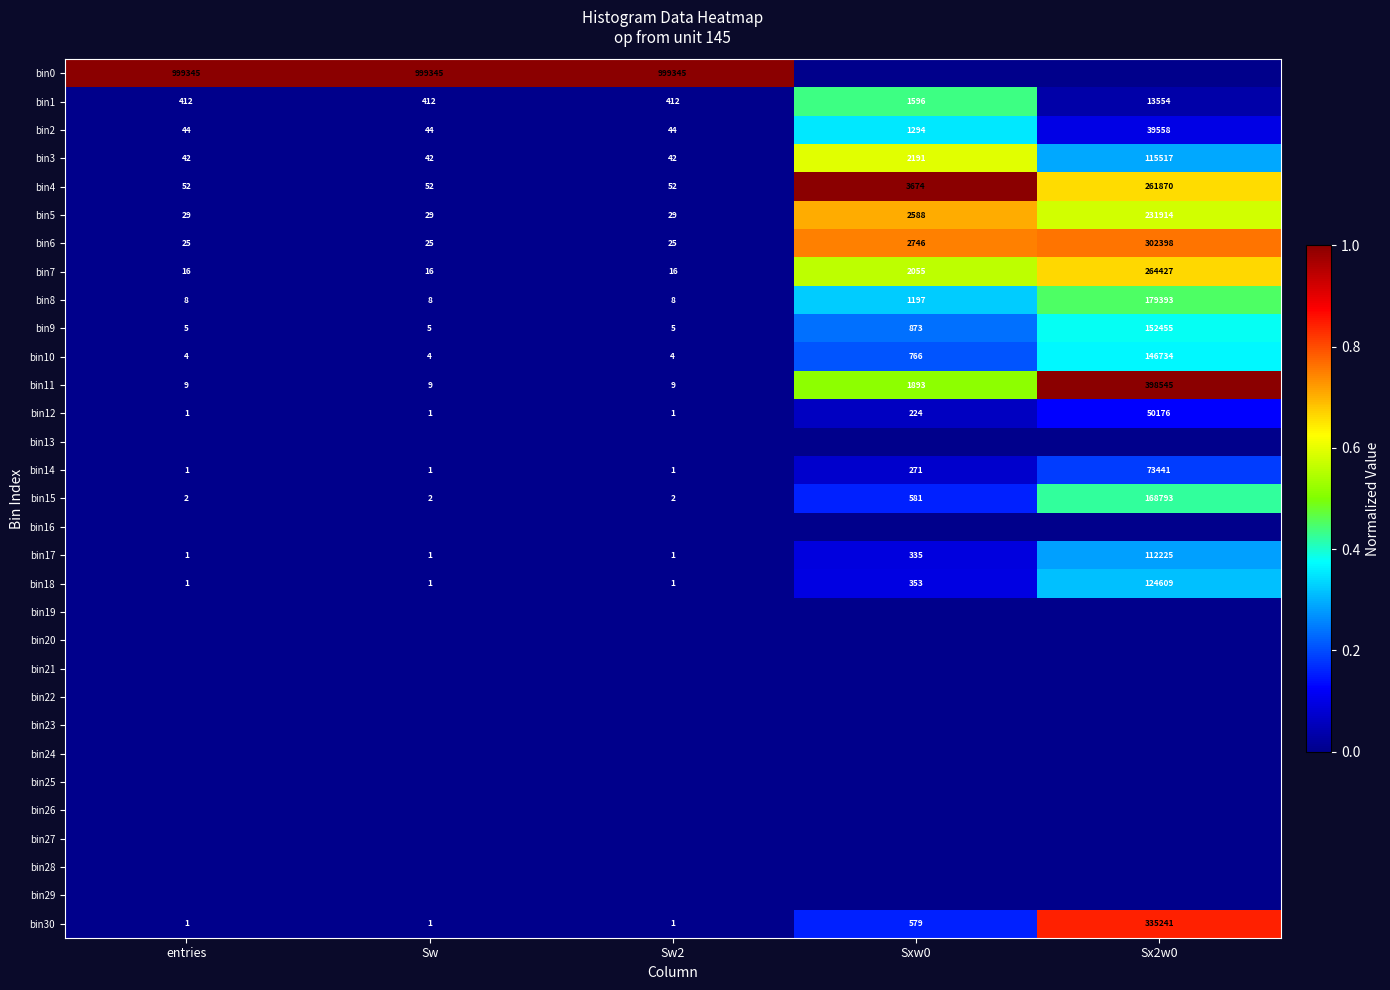

What is the average value of the bin10 series?

29502